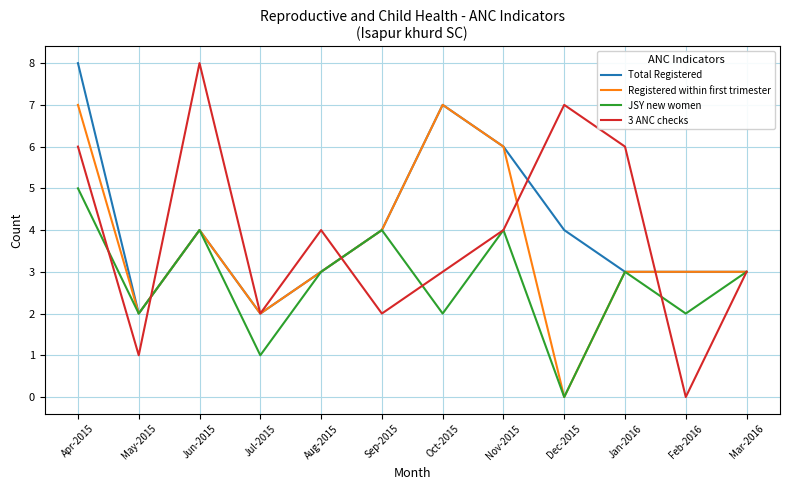

What position from the right is Mar-2016?

1